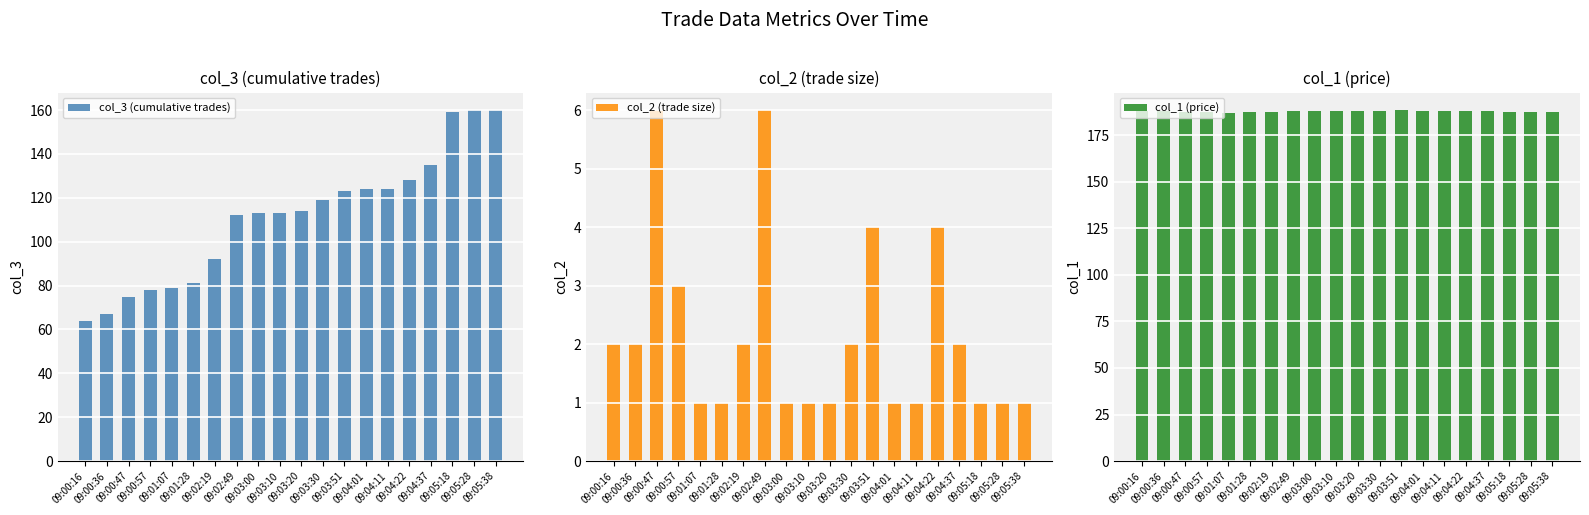

Rank the series by their average value, from lowest to highest.

col_2 (trade size), col_3 (cumulative trades), col_1 (price)